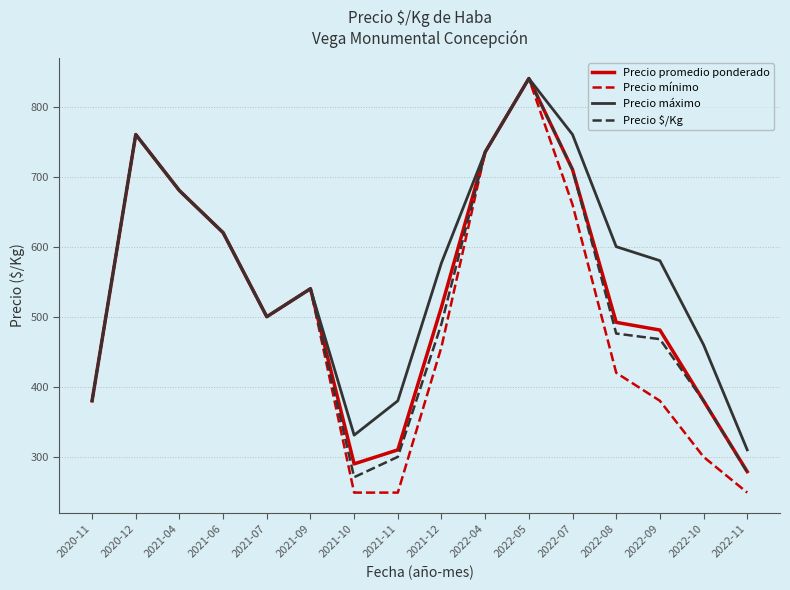

What are all the series names shown in the legend?

Precio promedio ponderado, Precio mínimo, Precio máximo, Precio $/Kg